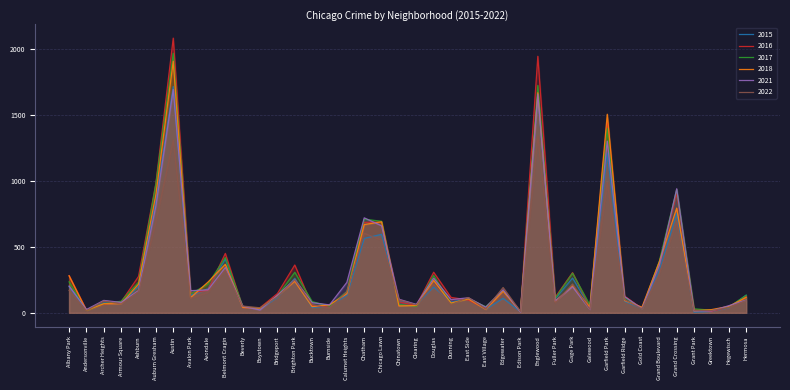

What is the spread (max minus min) of values at Andersonville?

9